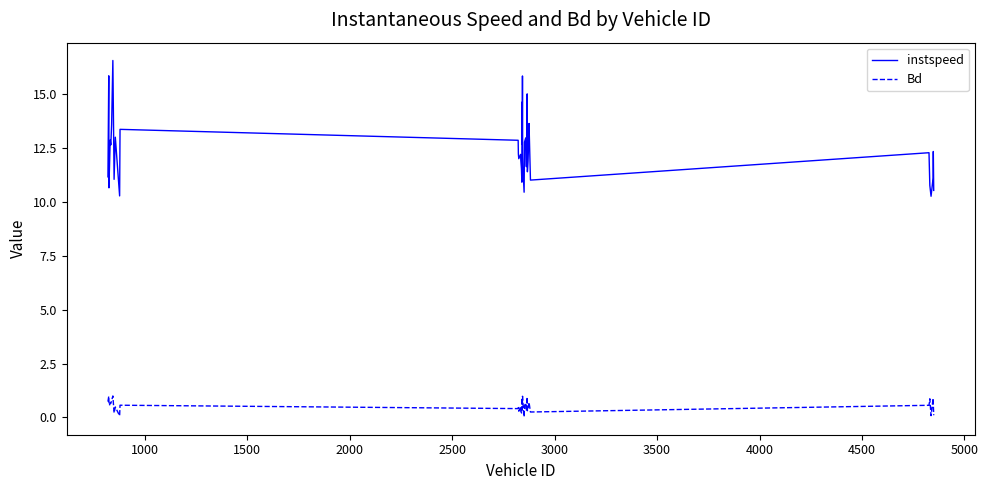

What is the sum of all instspeed values?

494.1